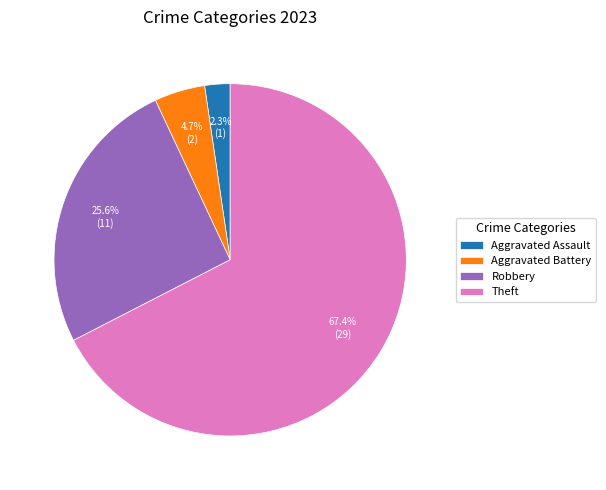

To the nearest percent, what is the average slice percentage?

25%